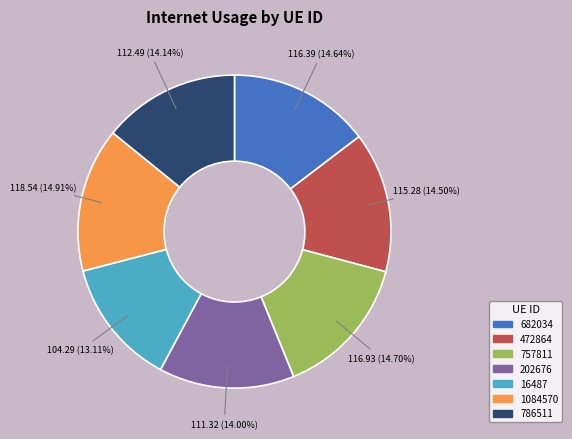

Combined, do 472864 and 757811 account for over 50%?

No